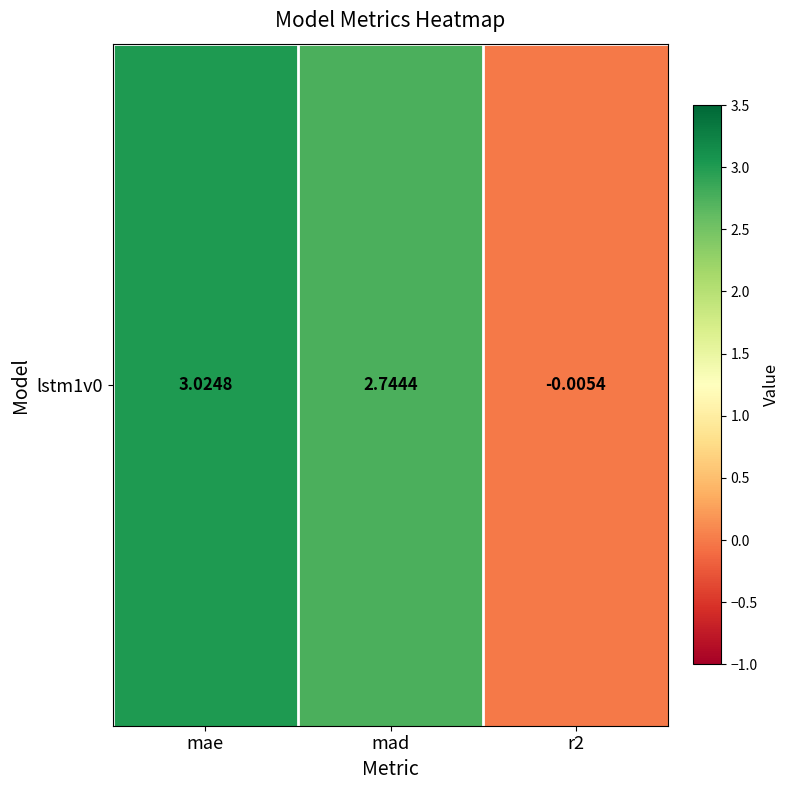

What is the greatest value displayed?

3.0